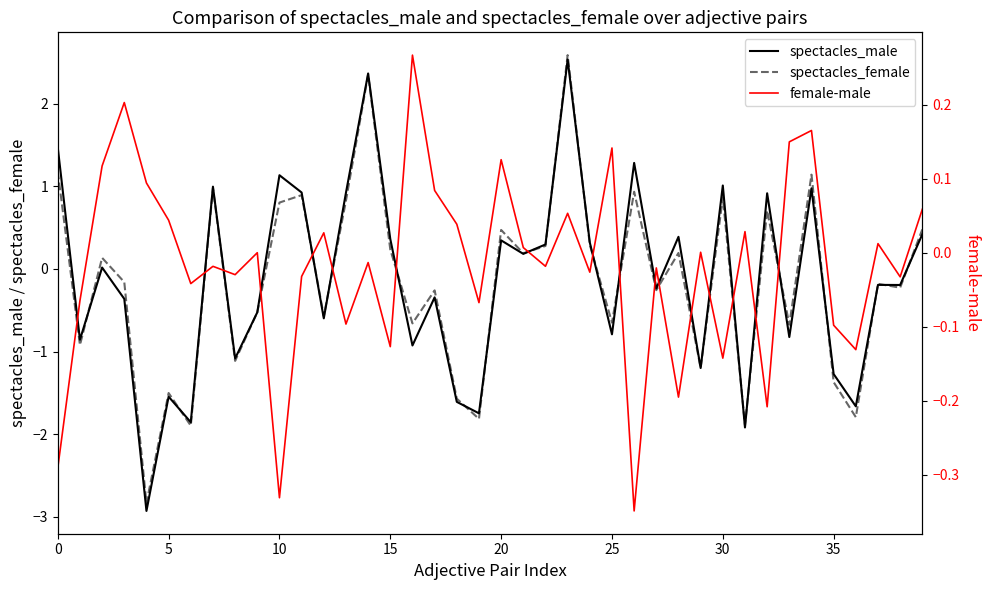

What is the highest value of the spectacles_female series?

2.6